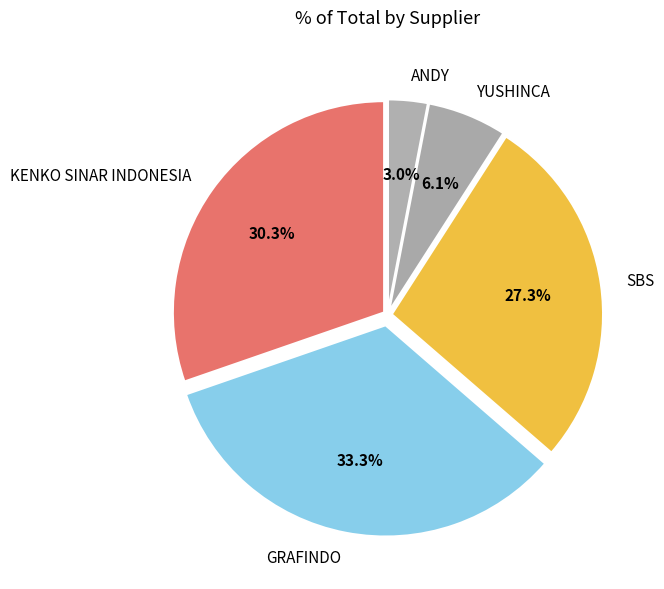

To the nearest percent, what portion does KENKO SINAR INDONESIA represent?

30%